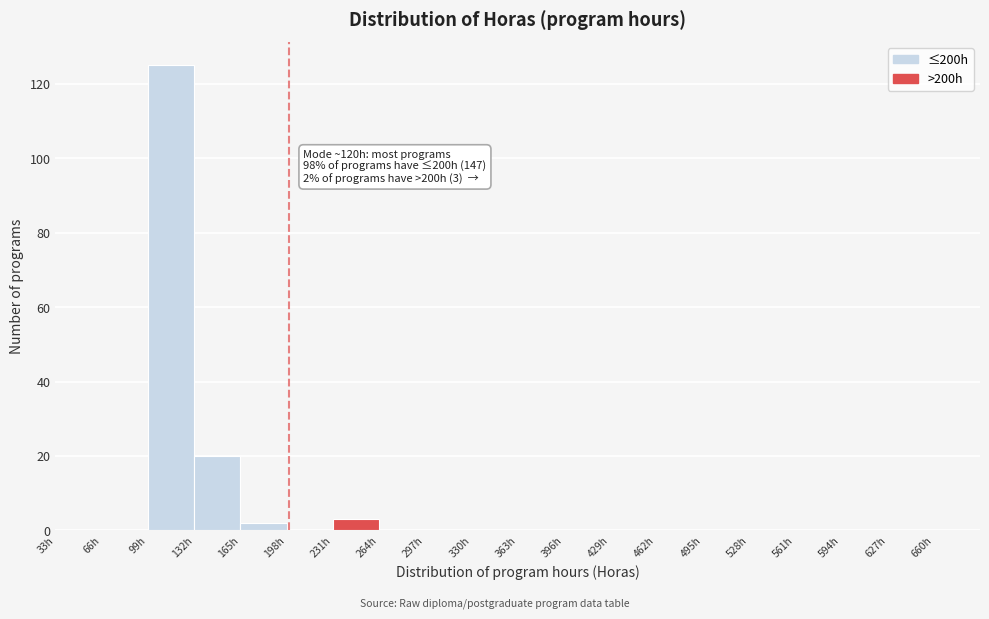

Over which range of the x-axis is the bar tallest?

99 to 132